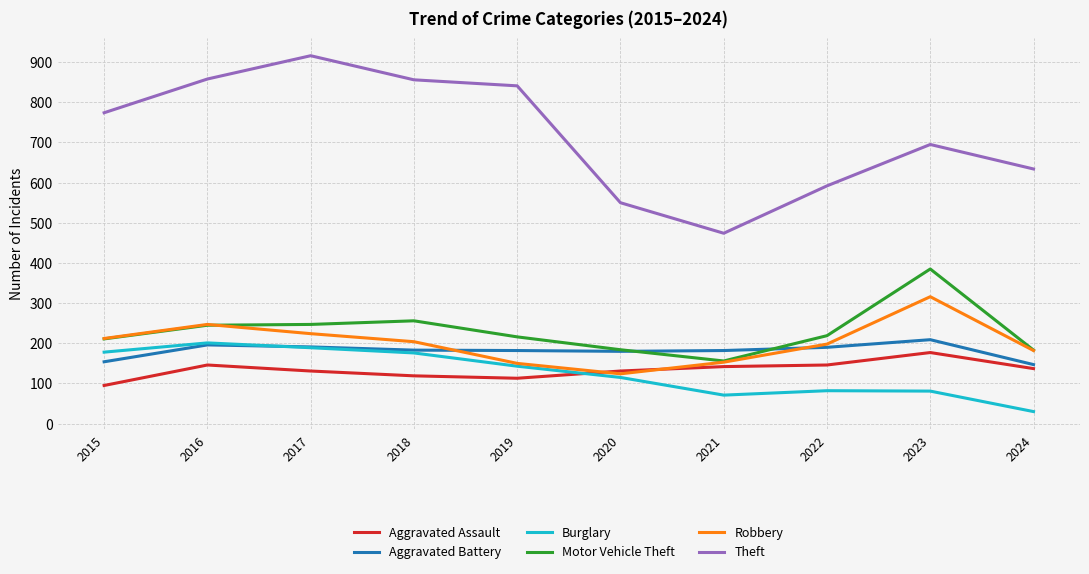

How many lines are shown in the chart?

6